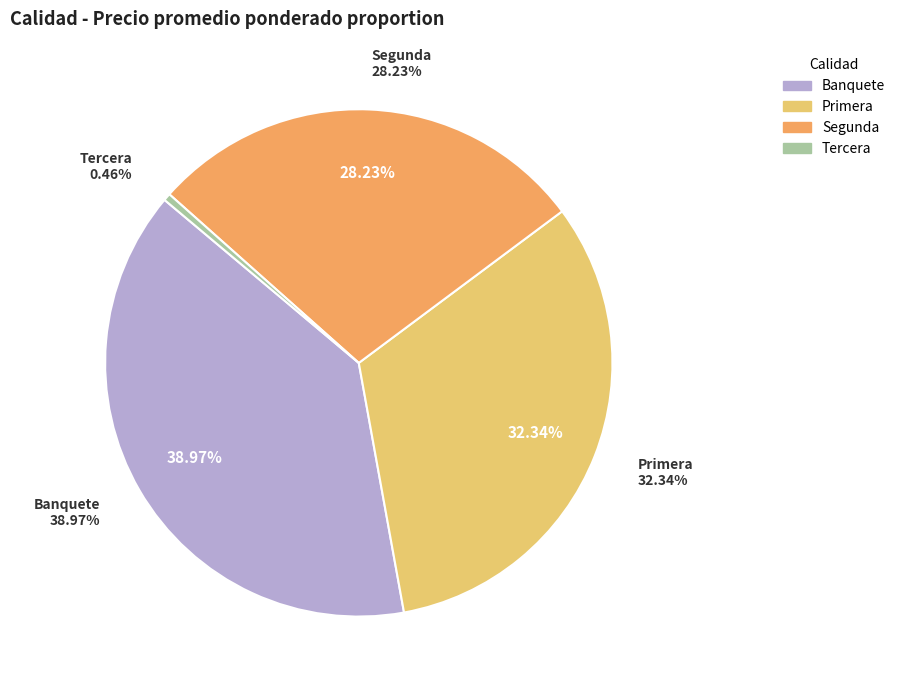

Is it true that Banquete is 13% of the pie?

False